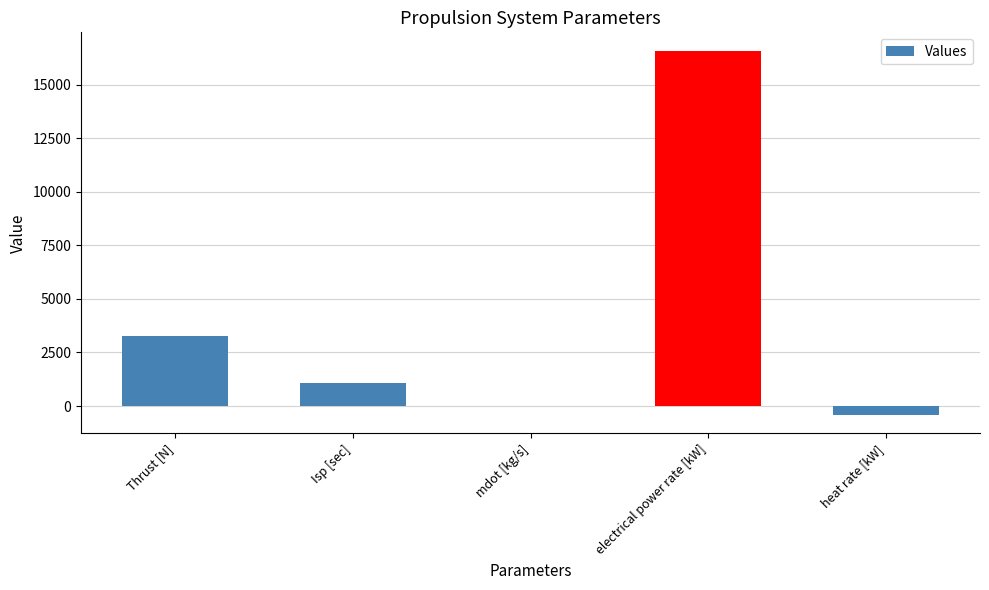

How many distinct data groups are displayed?

1